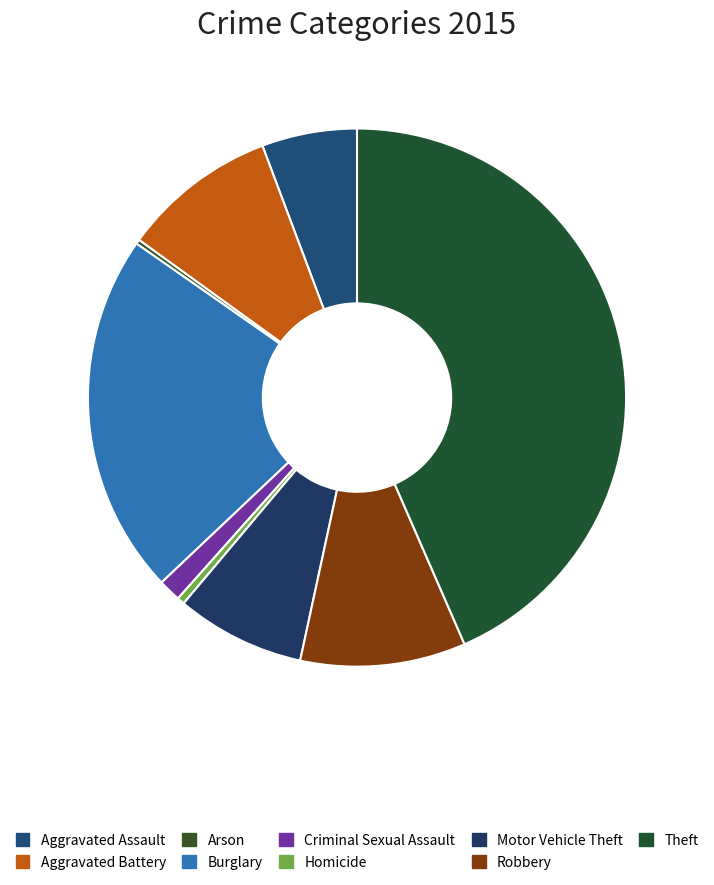

To the nearest percent, what is the difference between the largest and smallest slice percentages?

43%